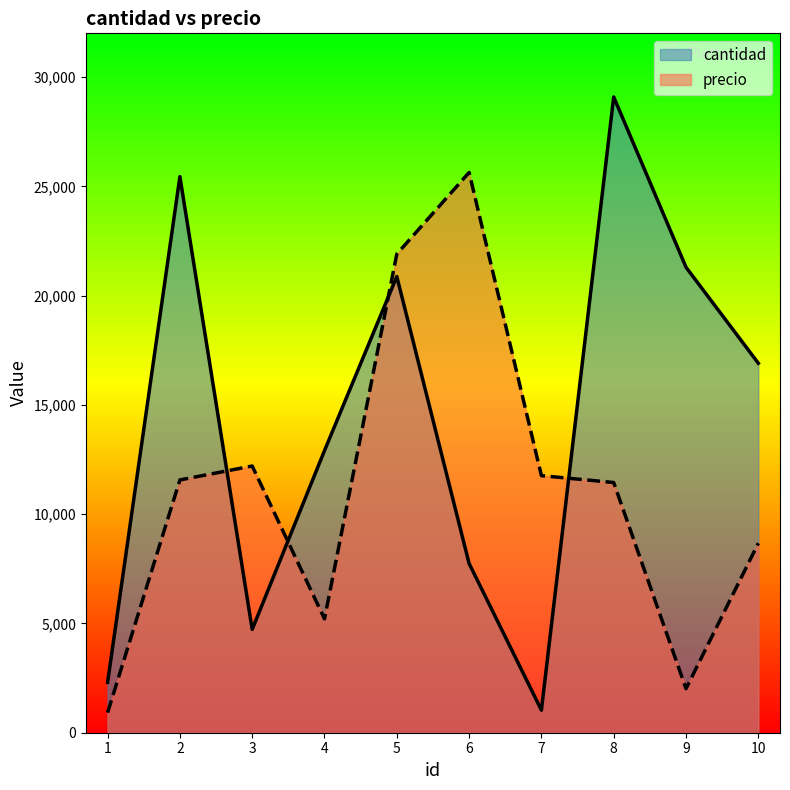

At which category does precio reach its first local peak?

3